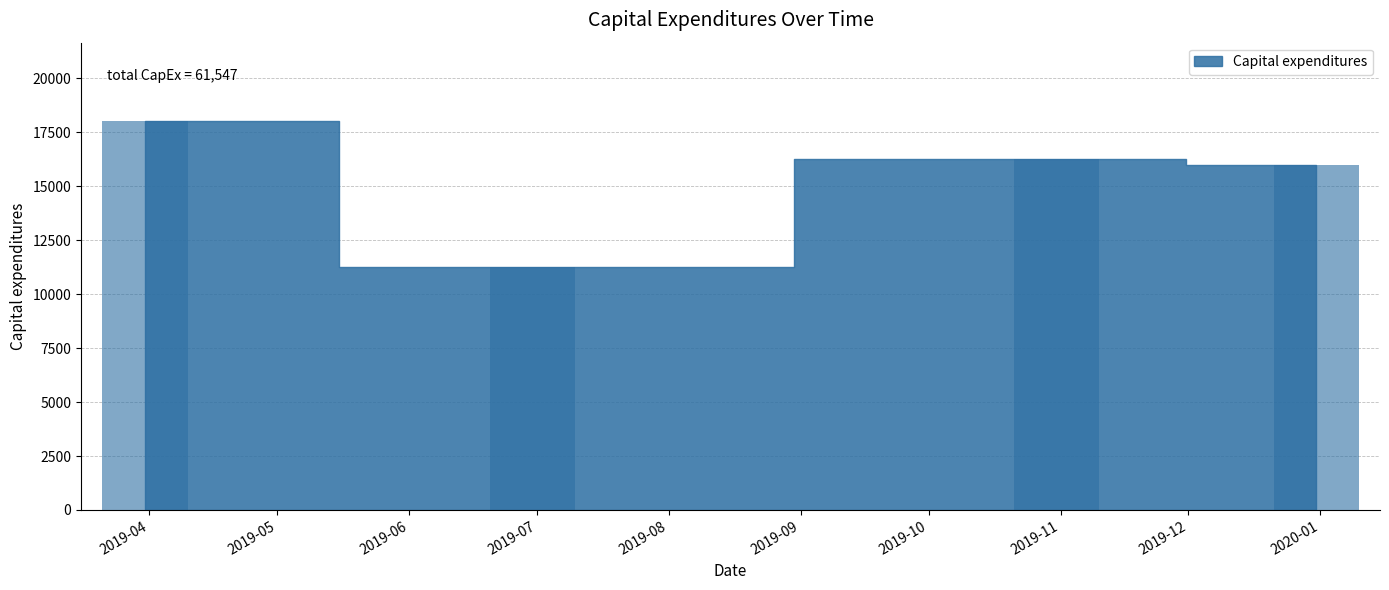

Rank the categories by value from lowest to highest.

2019-07, 2020-01, 2019-11, 2019-04